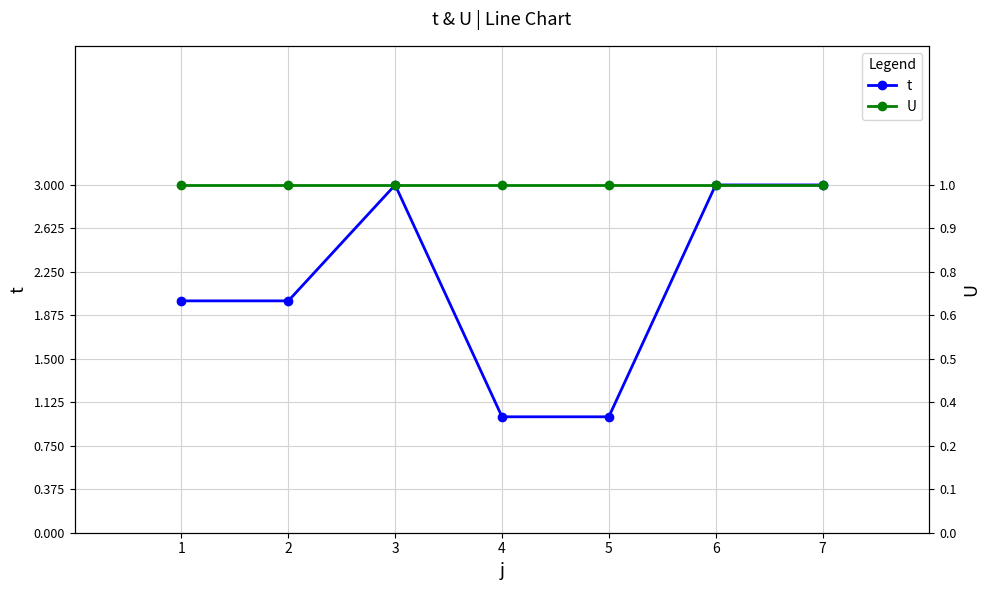

Which series has the largest total across all categories?

t